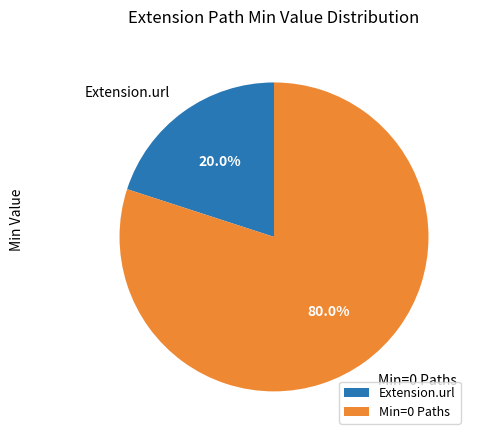

Which has a higher value, Extension.url or Min=0 Paths?

Min=0 Paths